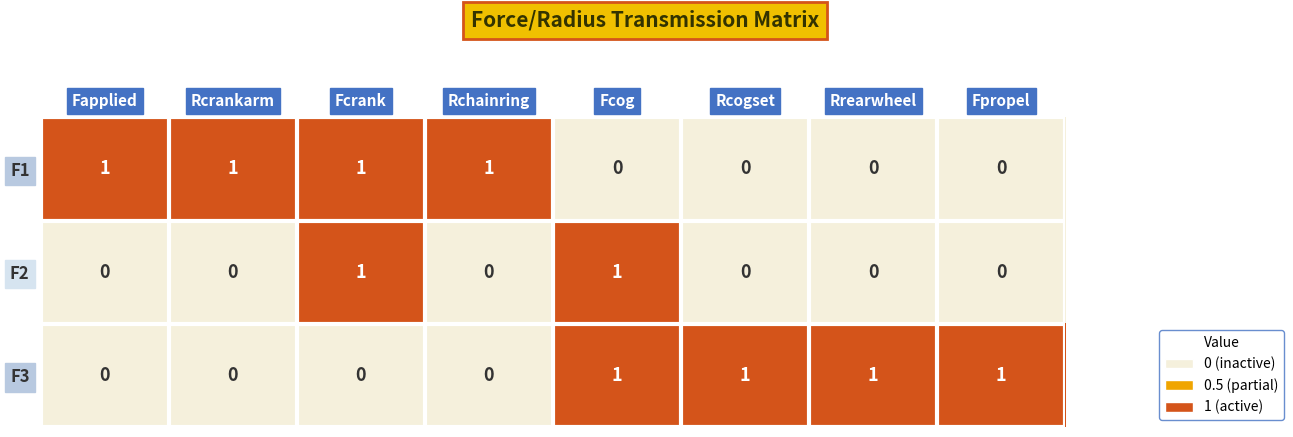

At how many categories does at least one series exceed 0?

8